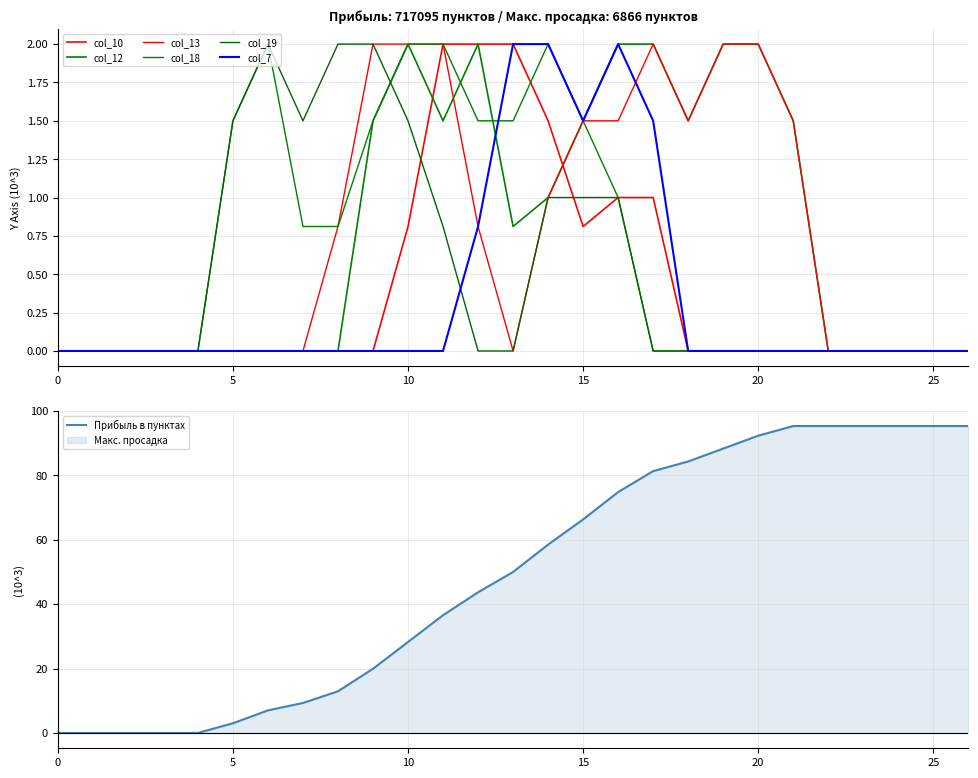

List the labels in order of col_18 value, largest first.

6, 10, 11, 14, 5, 9, 12, 13, 15, 16, 7, 8, 0, 1, 2, 3, 4, 17, 18, 19, 20, 21, 22, 23, 24, 25, 26